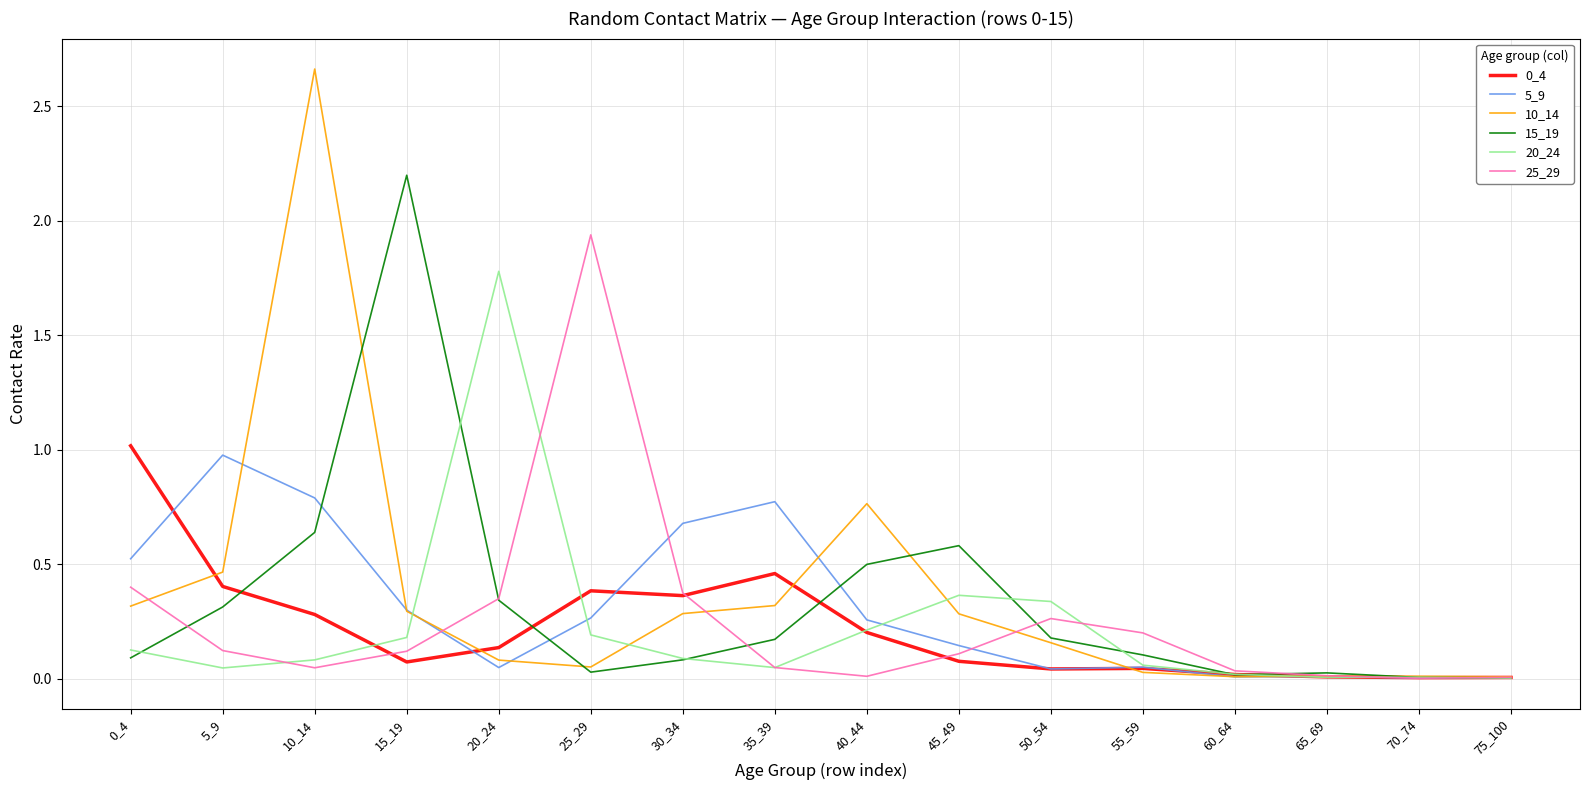

At which category does the chart reach its peak across all series?

10_14